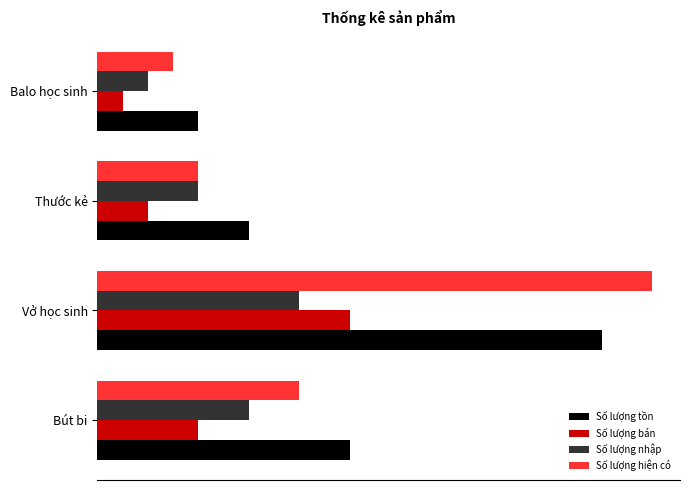

What is the value of the Số lượng bán bar at the 3rd from the left?

100